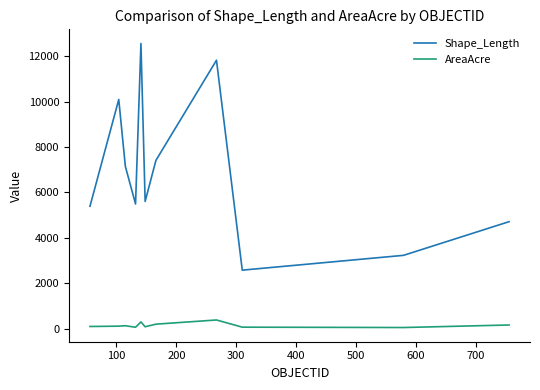

True or false: AreaAcre and Shape_Length cross at least once.

False